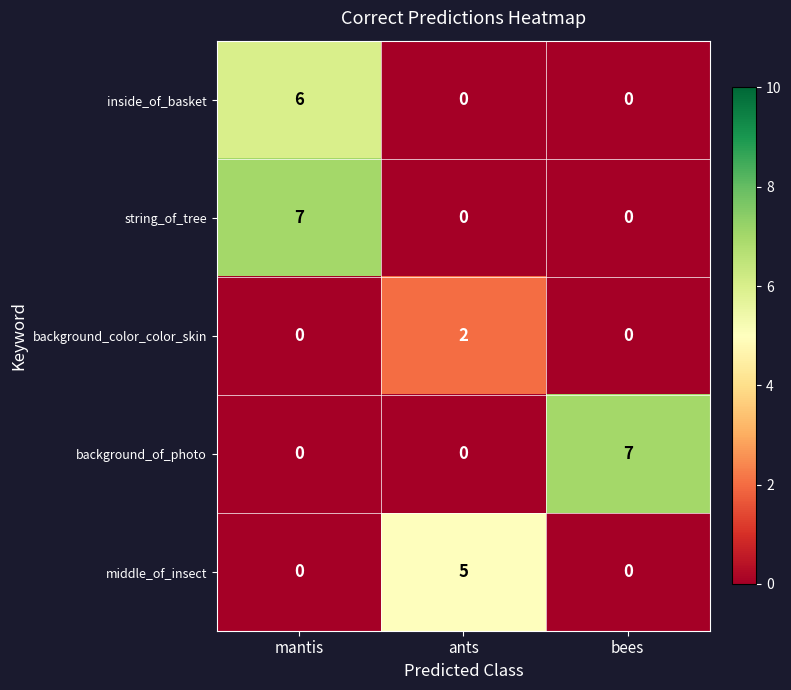

At which label does background_of_photo reach its peak?

bees